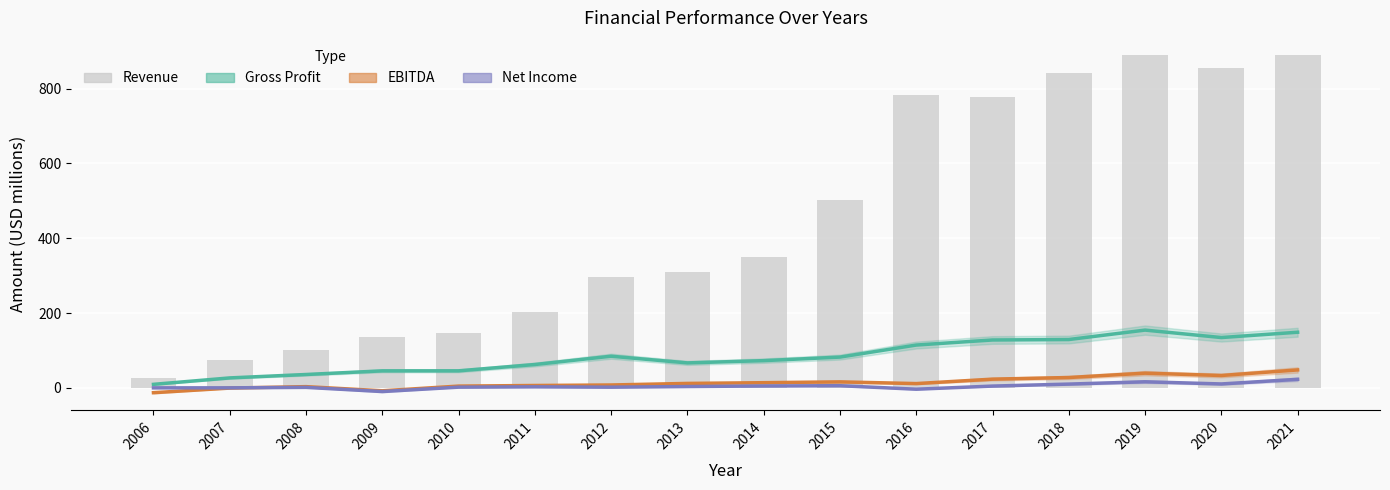

Where is Revenue nearest to the value 458?

2015